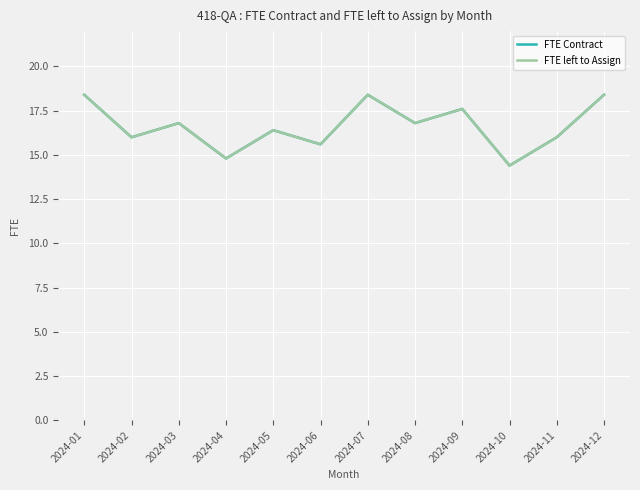

List the labels in order of FTE Contract value, smallest first.

2024-10, 2024-04, 2024-06, 2024-02, 2024-11, 2024-05, 2024-03, 2024-08, 2024-09, 2024-01, 2024-07, 2024-12